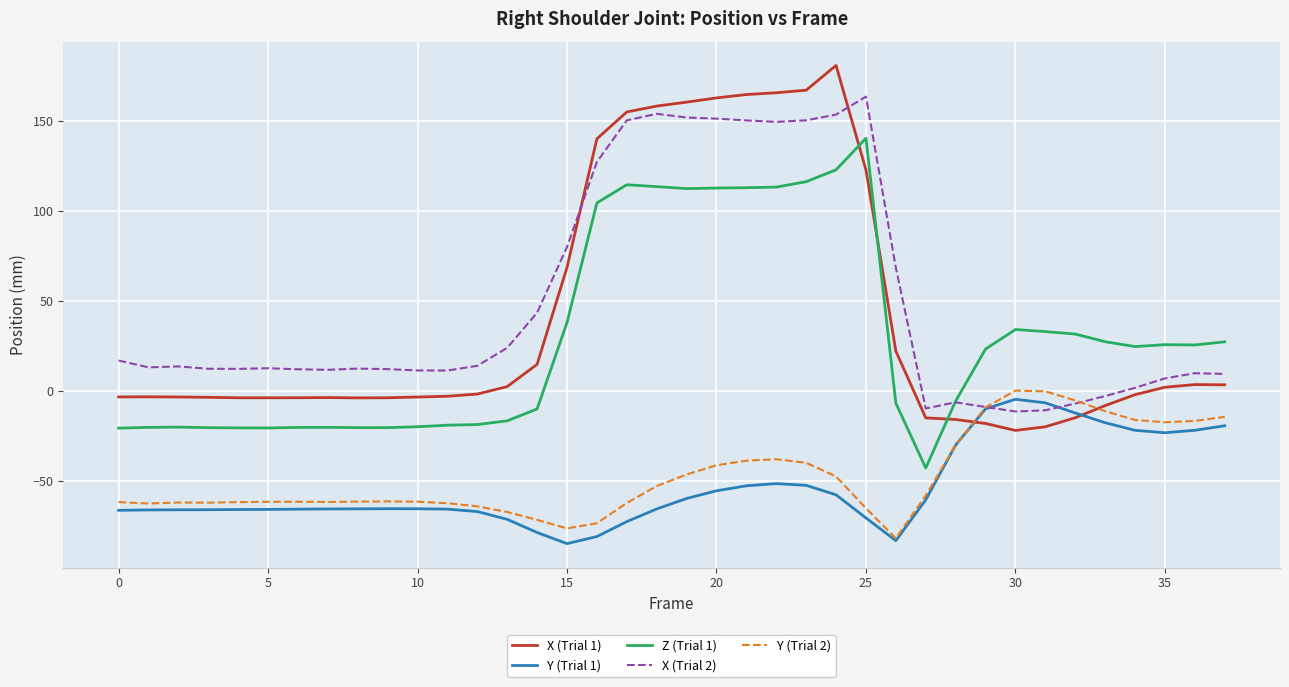

Which series ends up on top after the final intersection of Y (Trial 2) and X (Trial 1)?

X (Trial 1)